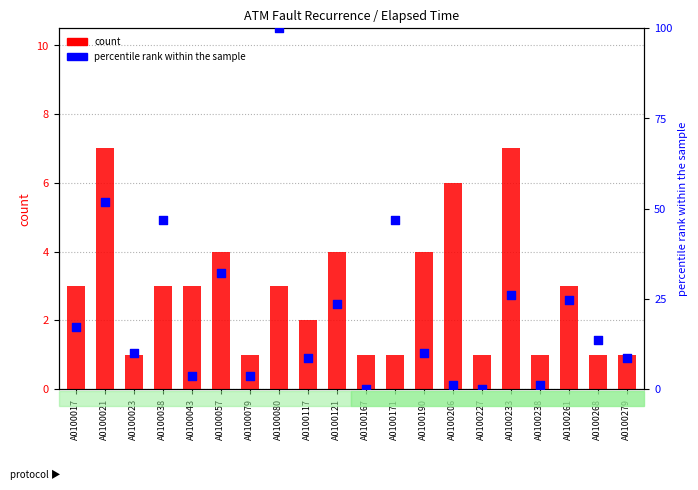

Which series reaches the minimum Y coordinate?

percentile rank within the sample